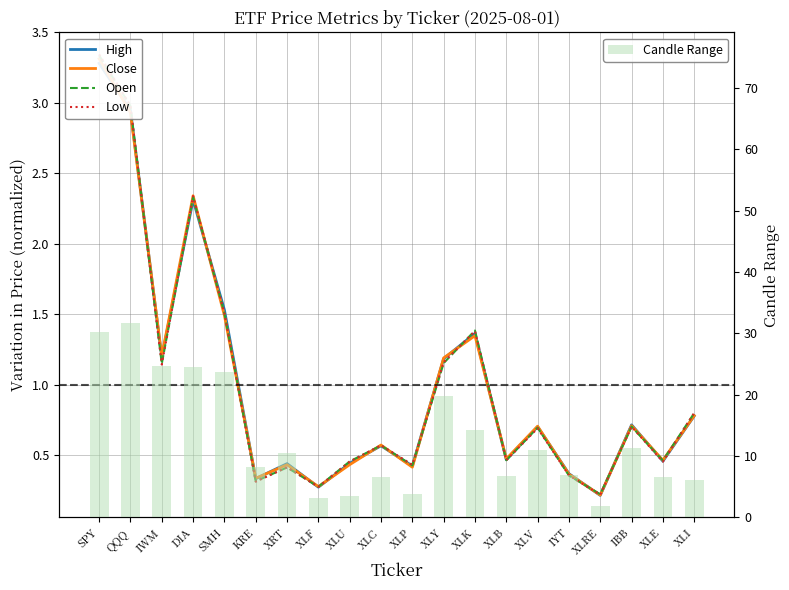

What is the spread (max minus min) of values at XLY?

18.6